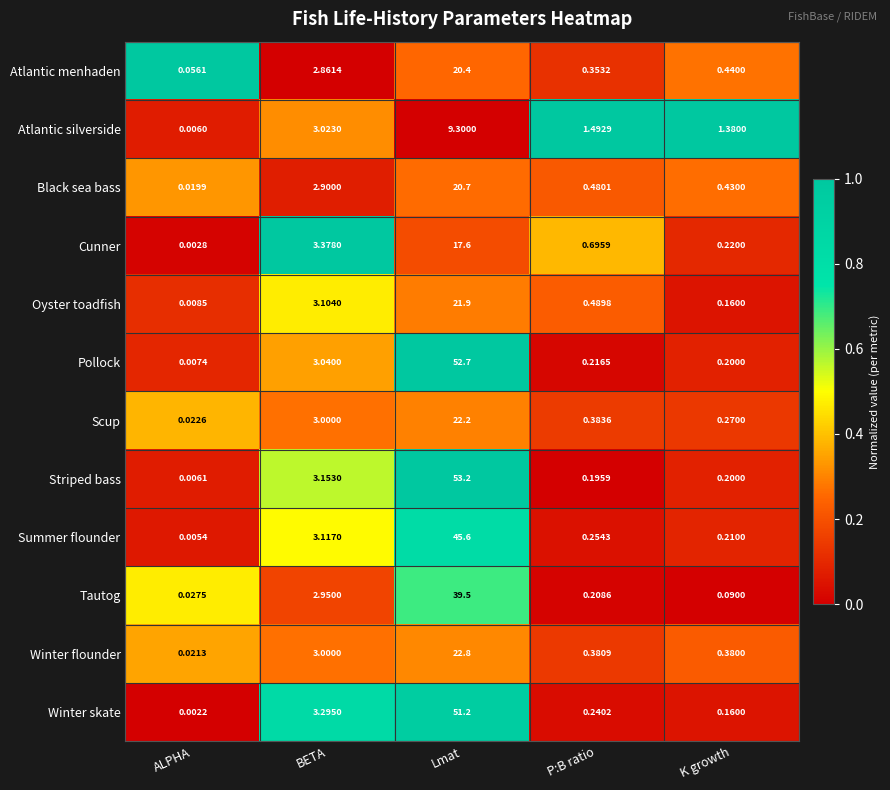

At how many categories does at least one series exceed 0?

5